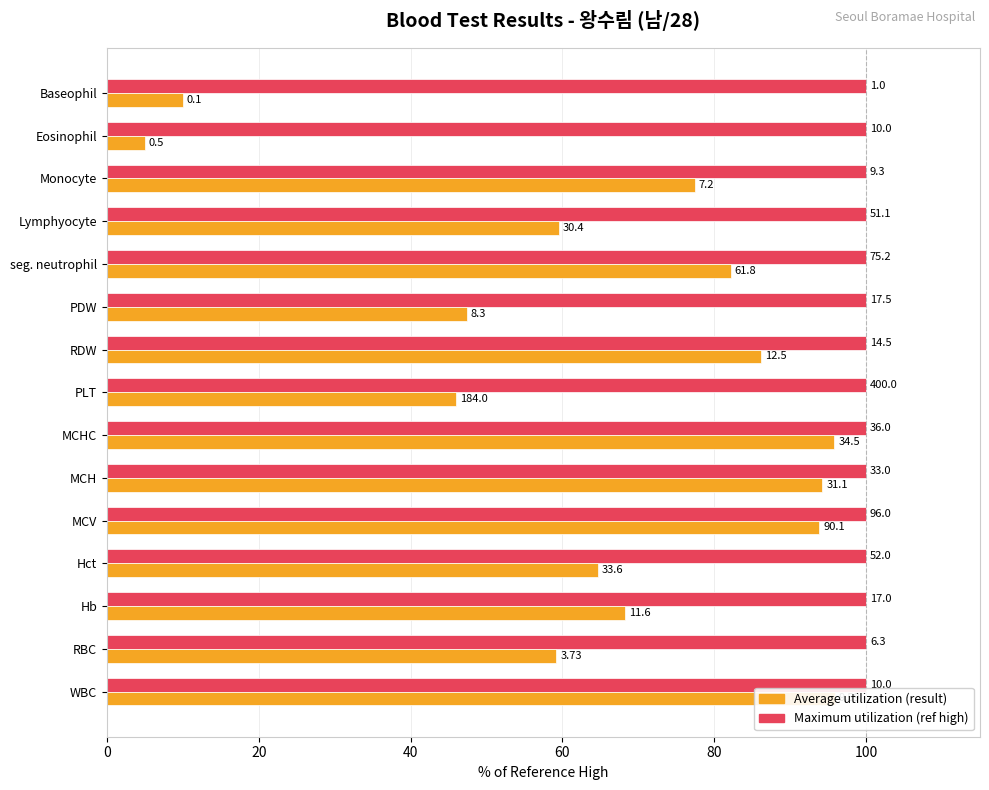

How many series are shown in this chart?

2